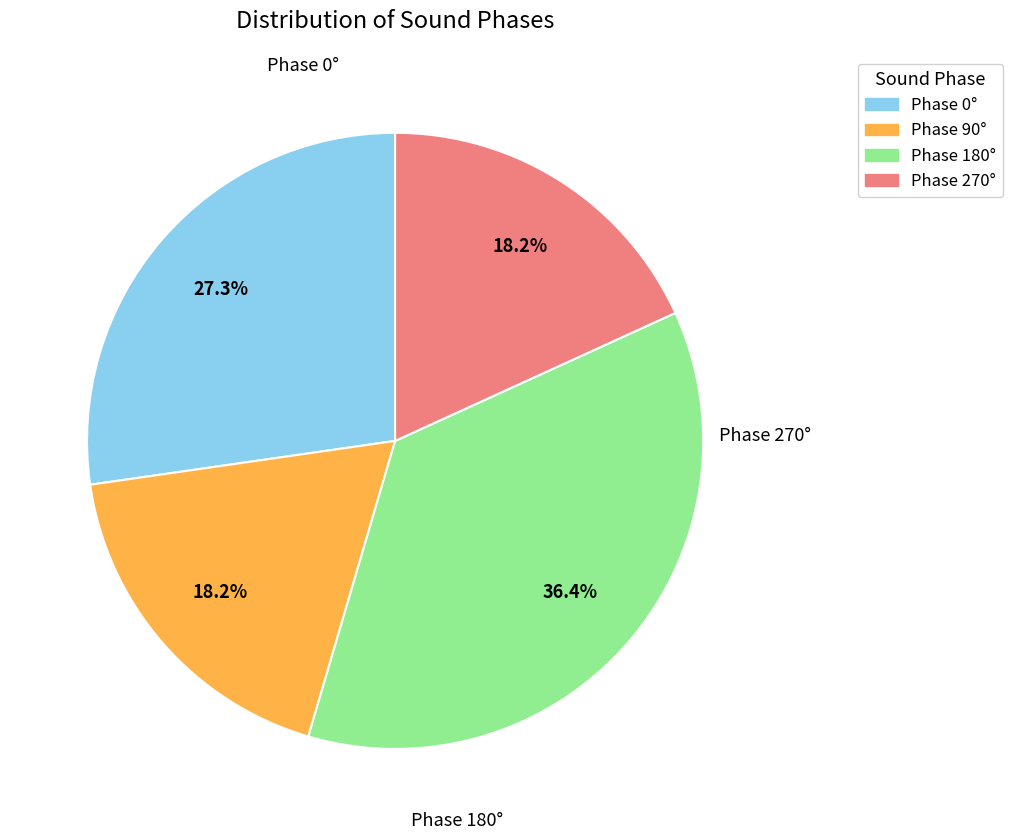

Does any single category account for the majority?

No